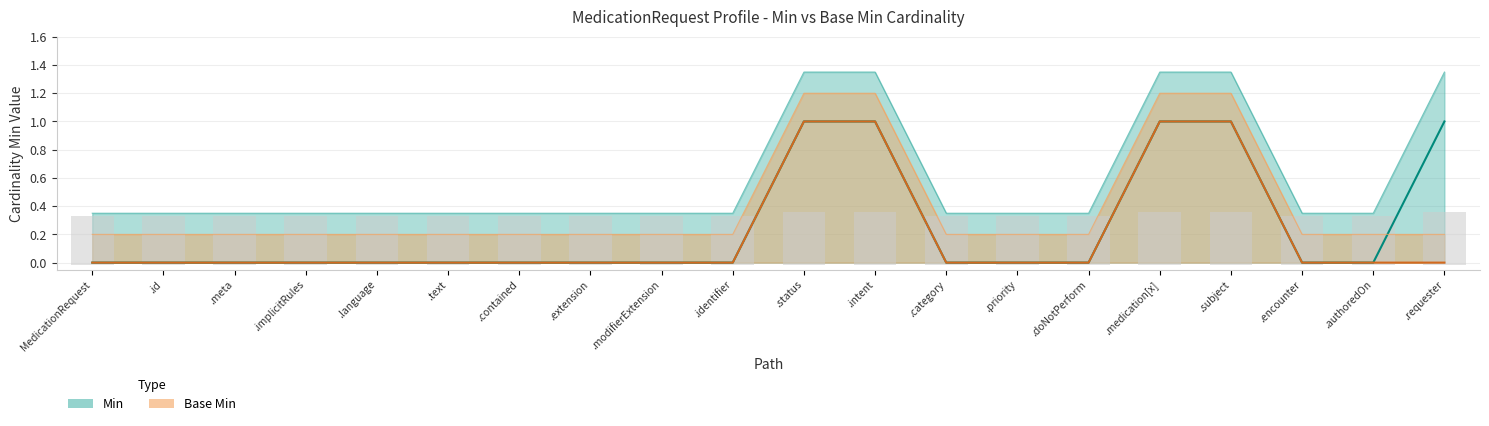

What position from the left is .modifierExtension?

9